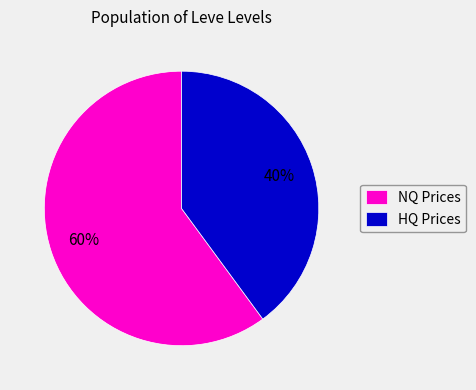

To the nearest percent, what is the difference between the largest and smallest slice percentages?

20%